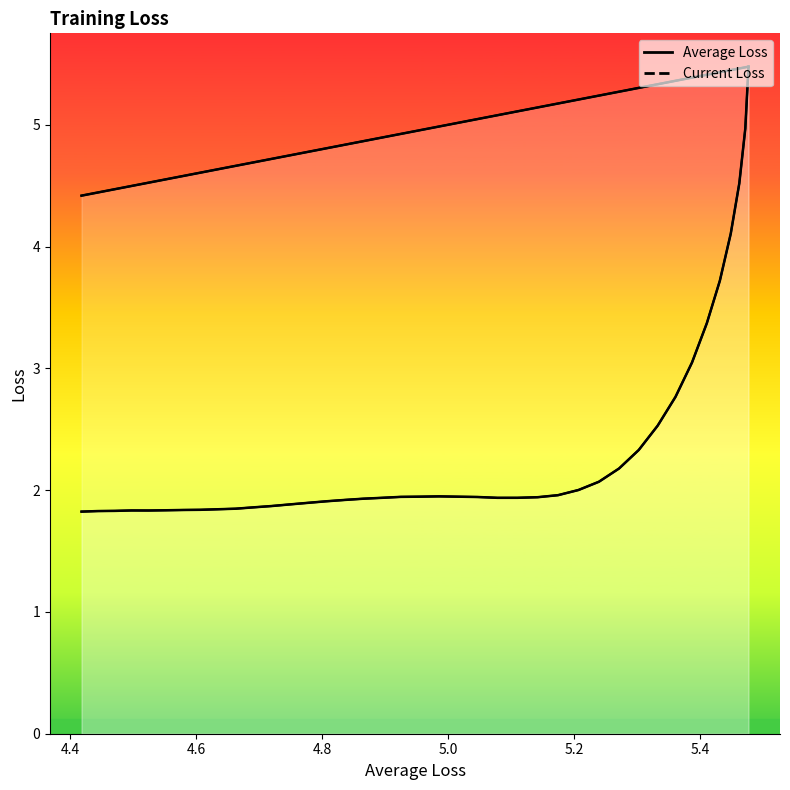

True or false: Average Loss area and Current Loss area cross at least once.

False